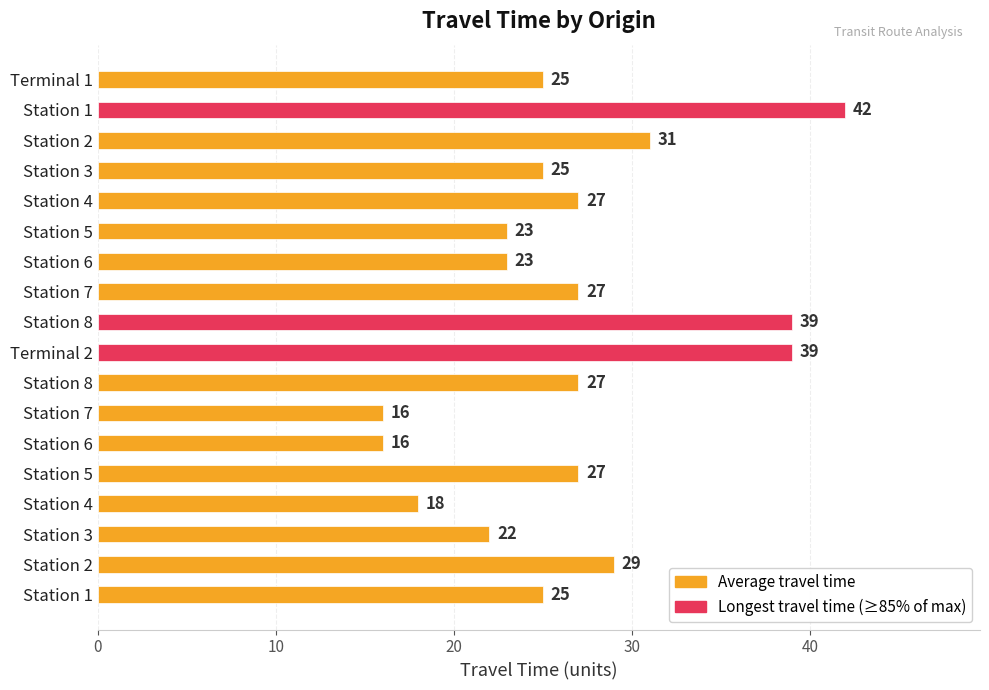

Are the bars grouped side by side (vs. stacked)?

No